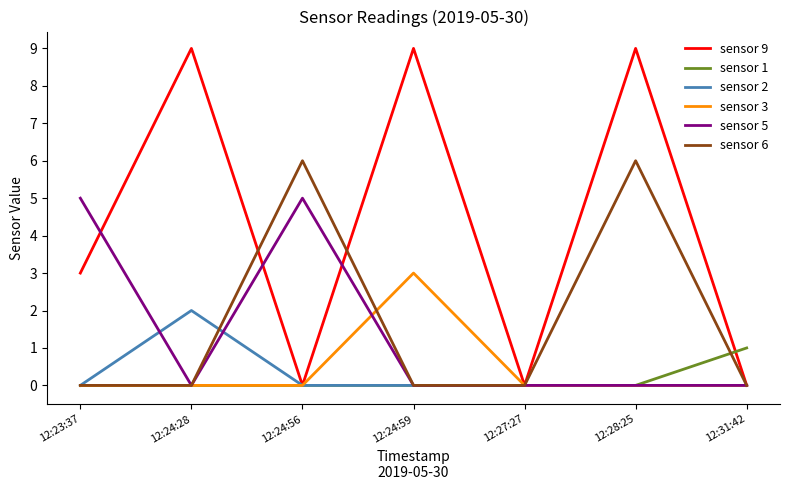

What is the difference between the highest and lowest values at 12:28:25?

9